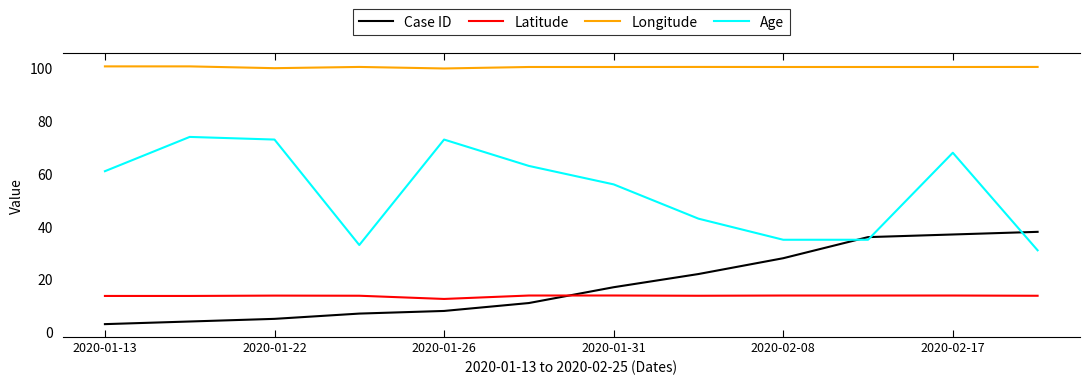

What are all the series names shown in the legend?

Case ID, Latitude, Longitude, Age